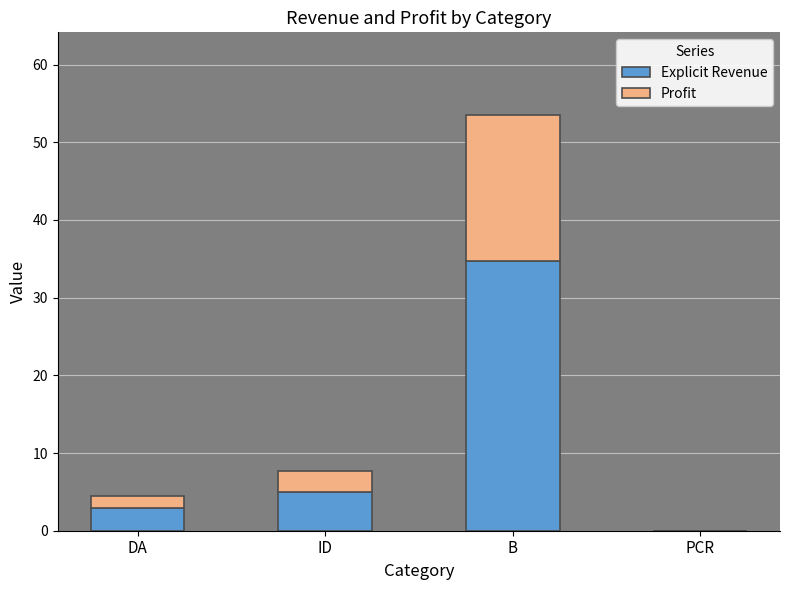

What is the sum of all Explicit Revenue values?

42.6